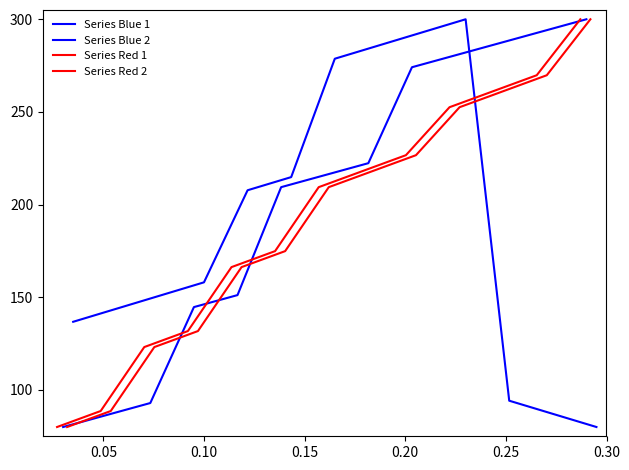

At how many categories does at least one series exceed 112?

13